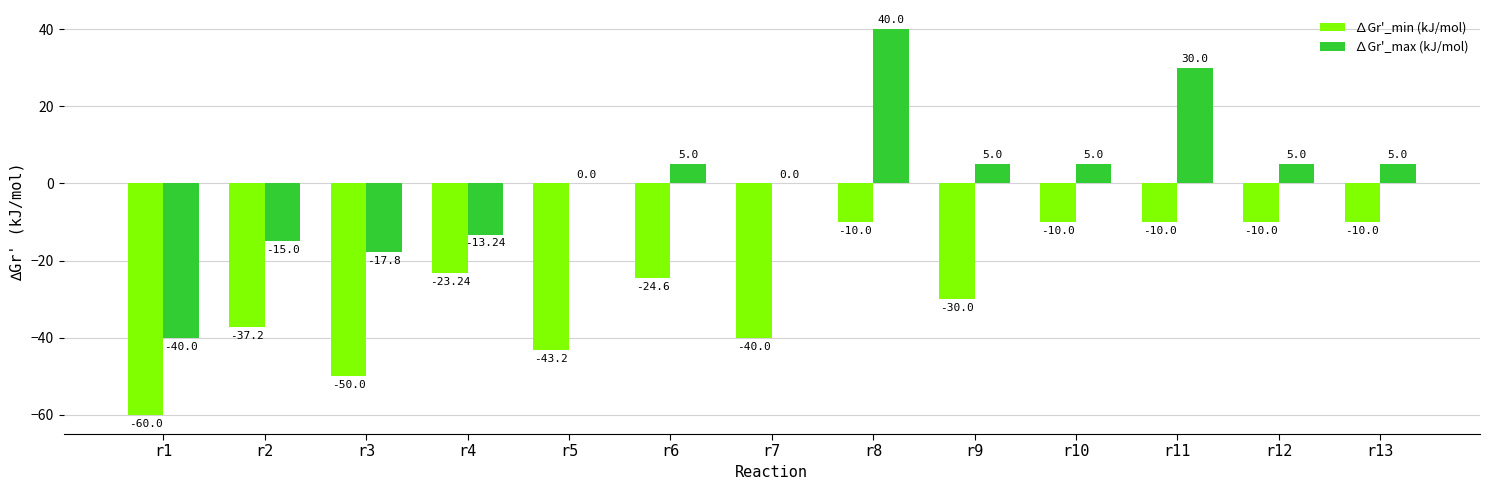

What is the sum of all ∆Gr'_max (kJ/mol) values?

9.0